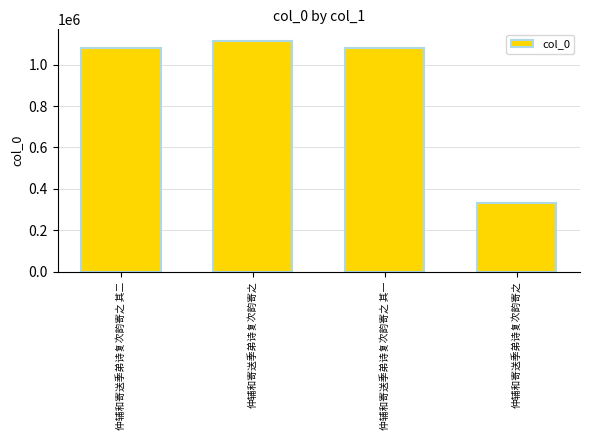

Count the number of categories in the chart.

4